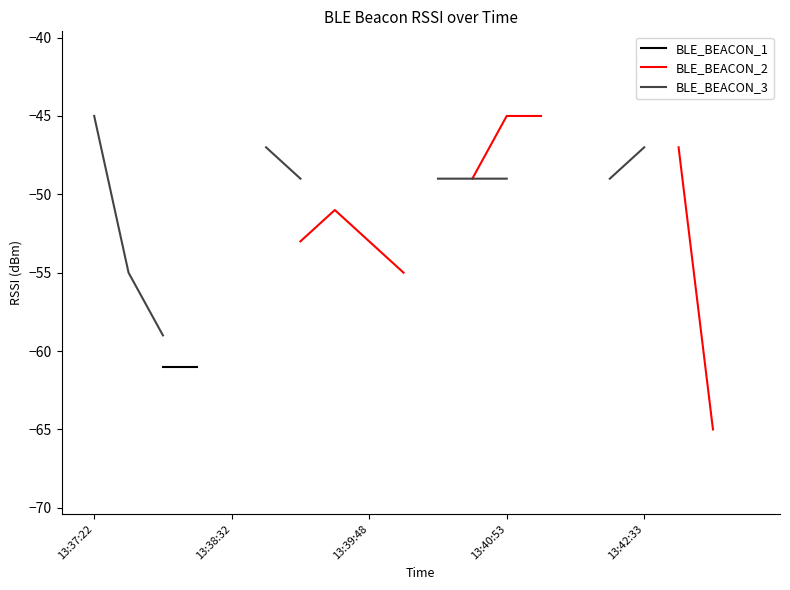

Is the value of BLE_BEACON_2 at 13:37:22 greater than the value of BLE_BEACON_1 at 9?

No